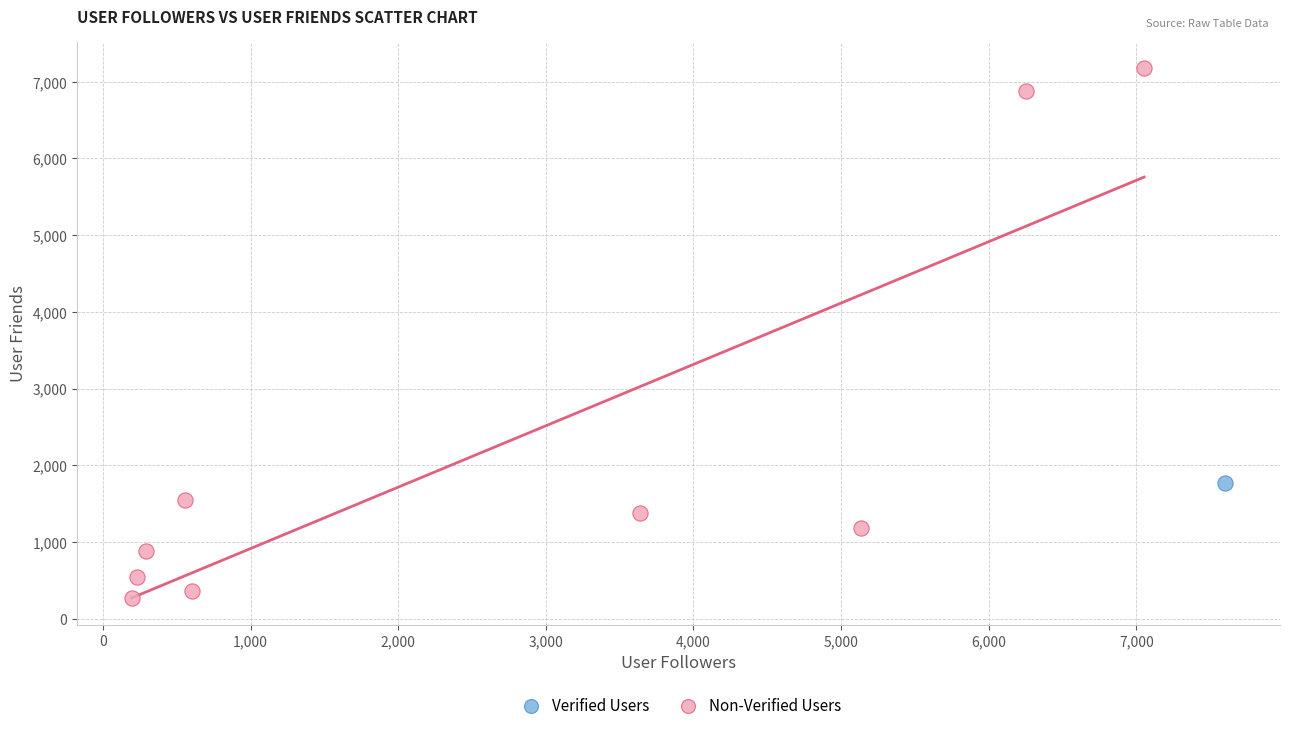

What are all the series names shown in the legend?

Verified Users, Non-Verified Users